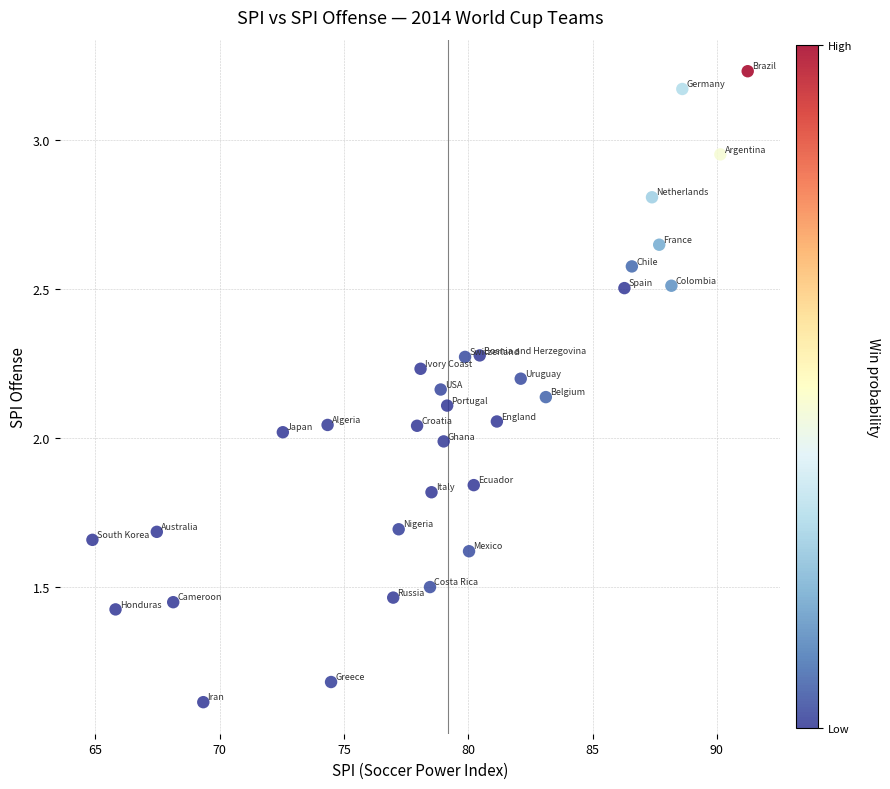

What is the range of X values (max minus min)?

26.4